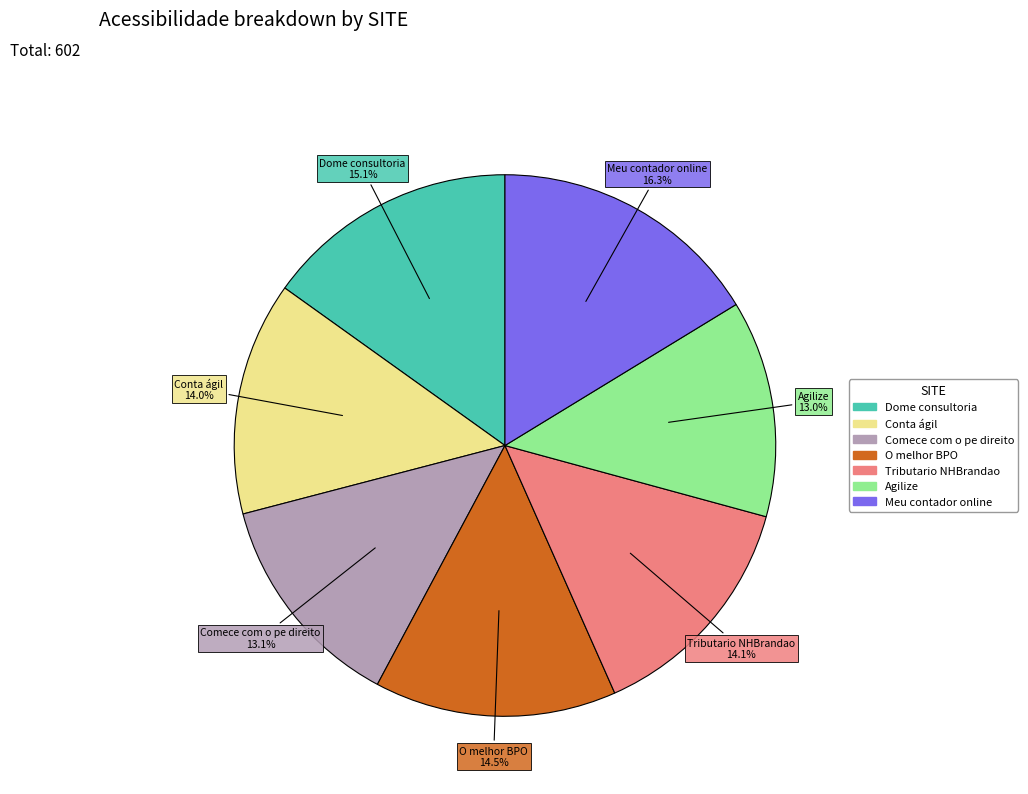

Count the number of slices in the pie.

7